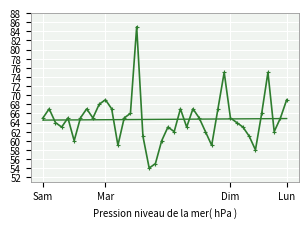

What is the maximum value shown in the chart?

85.0